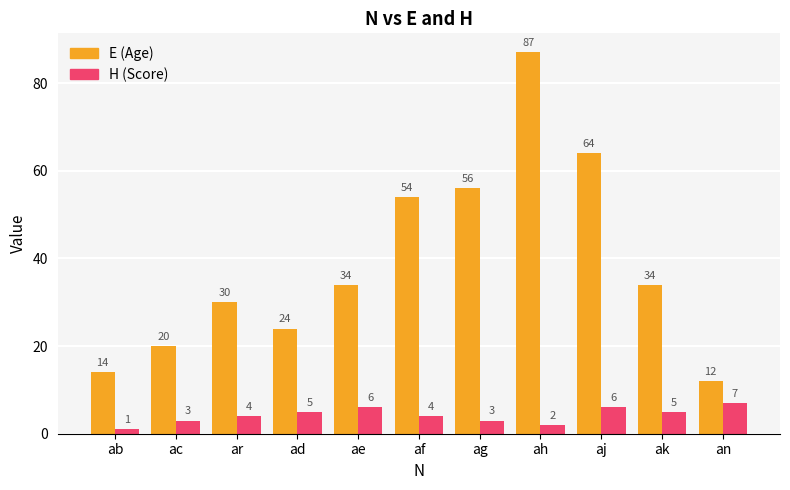

Reading right to left, extract all data points from this chart.

E (Age): an=12	ak=34	aj=64	ah=87	ag=56	af=54	ae=34	ad=24	ar=30	ac=20	ab=14
H (Score): an=7	ak=5	aj=6	ah=2	ag=3	af=4	ae=6	ad=5	ar=4	ac=3	ab=1